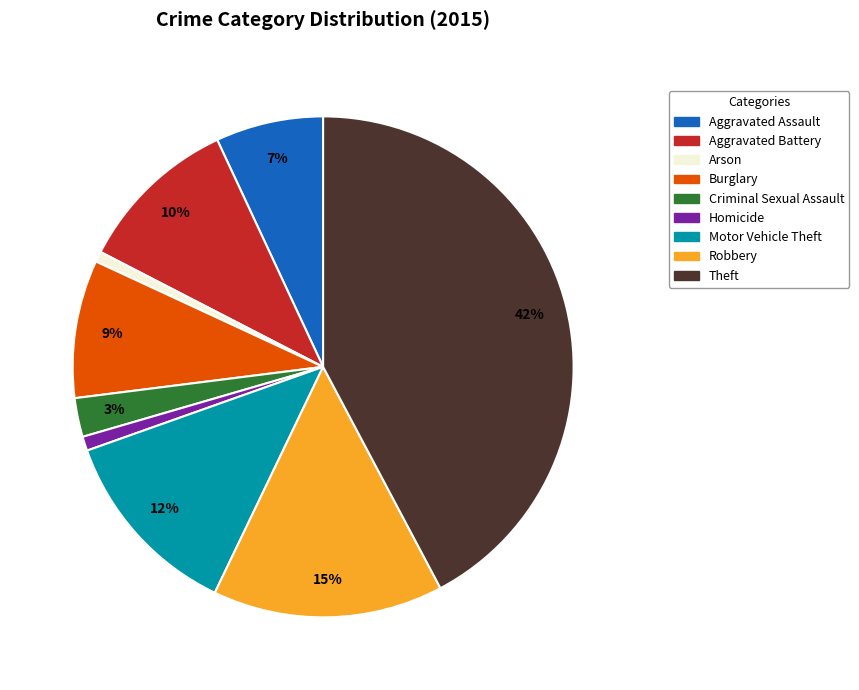

Do Aggravated Battery and Robbery together represent more than half of the pie?

No